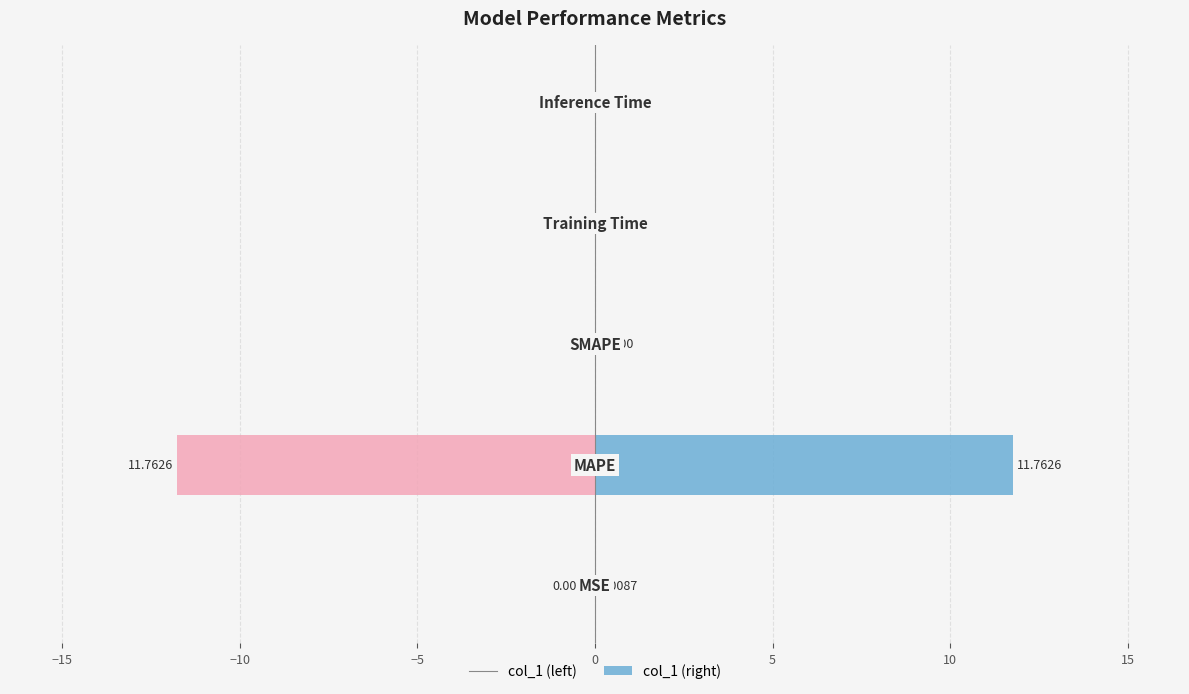

What are all the series names shown in the legend?

col_1 (left), col_1 (right)